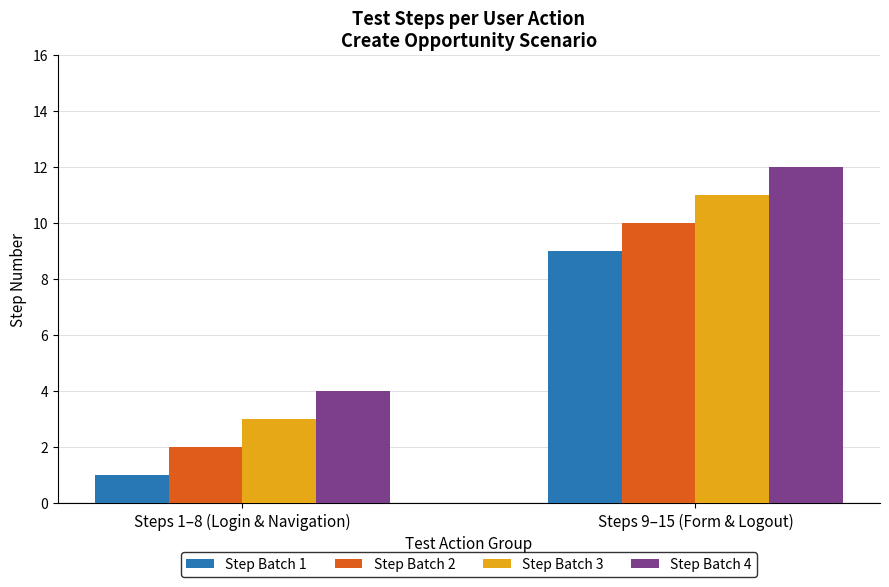

Where is Step Batch 4 nearest to the value 8?

Steps 1–8 (Login & Navigation)